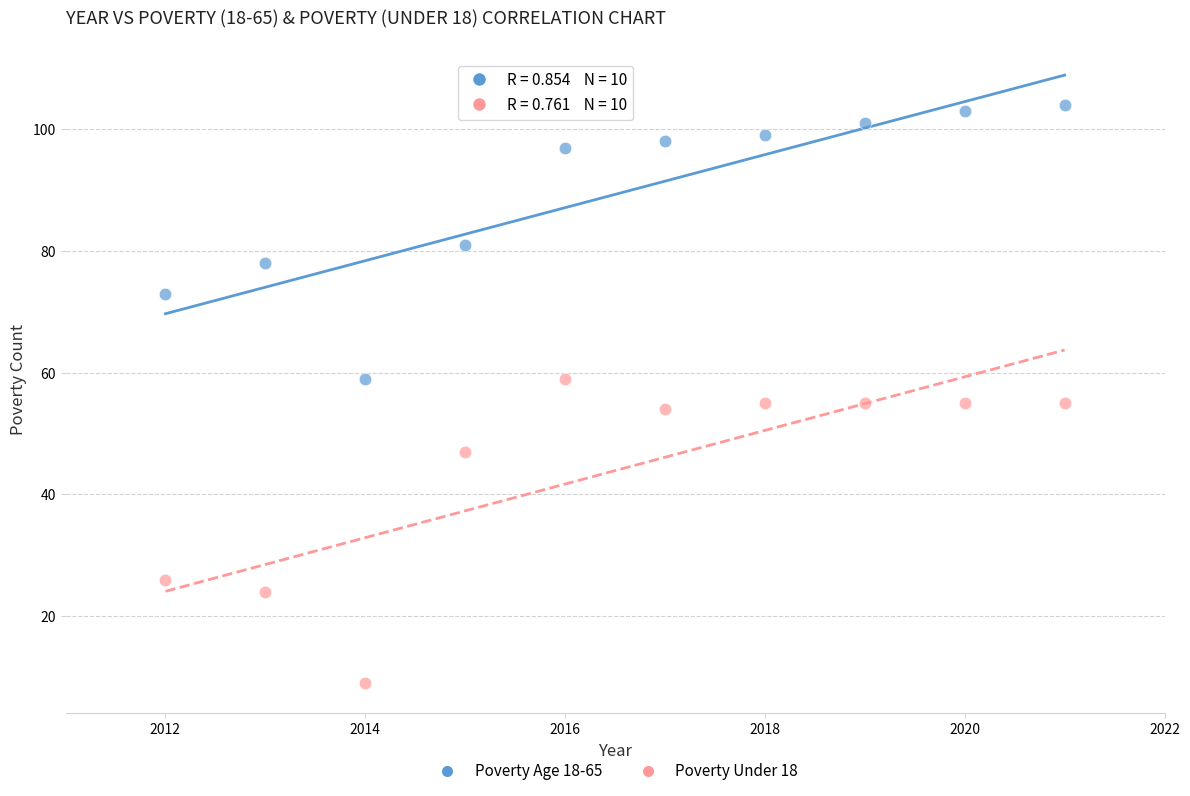

In the Poverty Under 18 series, what Y value is closest to 34?

26